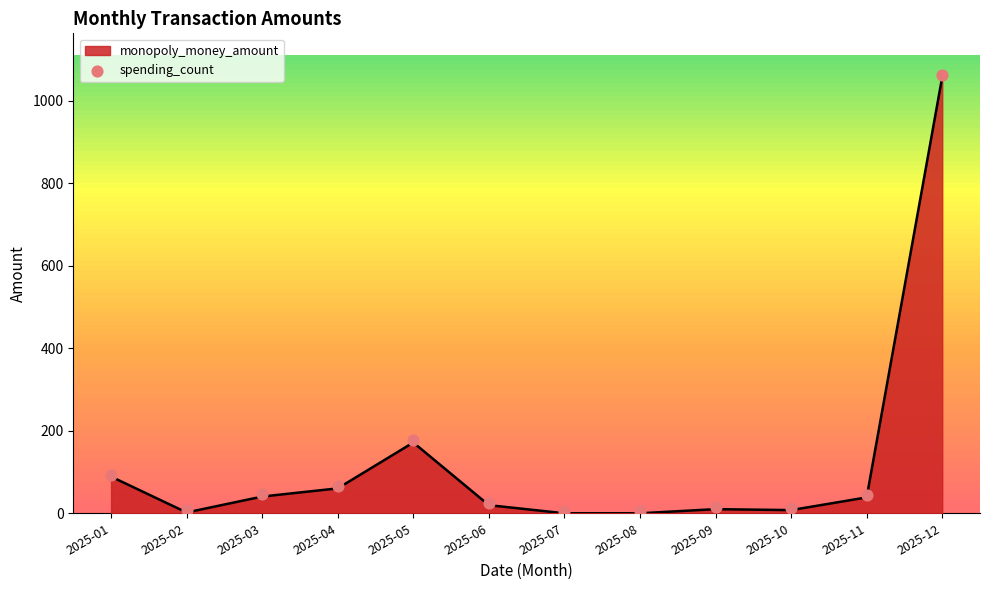

Between 2025-01 and 2025-12, which is larger?

2025-12